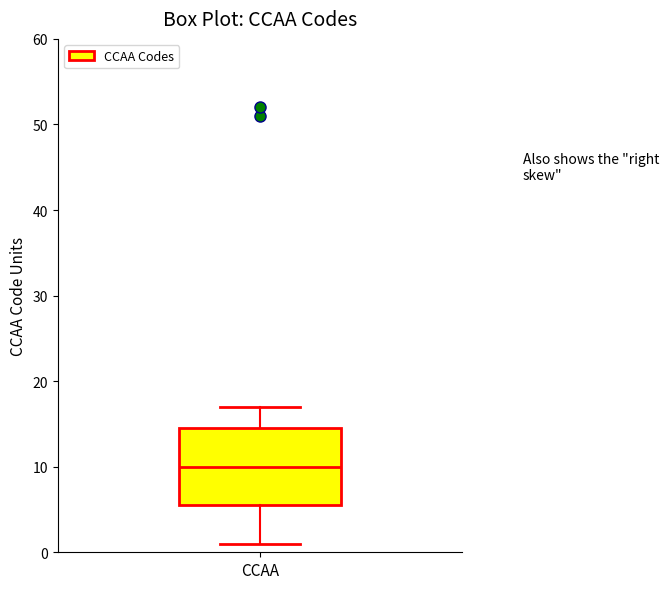

Where is the lower edge of the box for CCAA on the y-axis? The values are not printed on the chart, so give them approximately, as read against the axis.

6